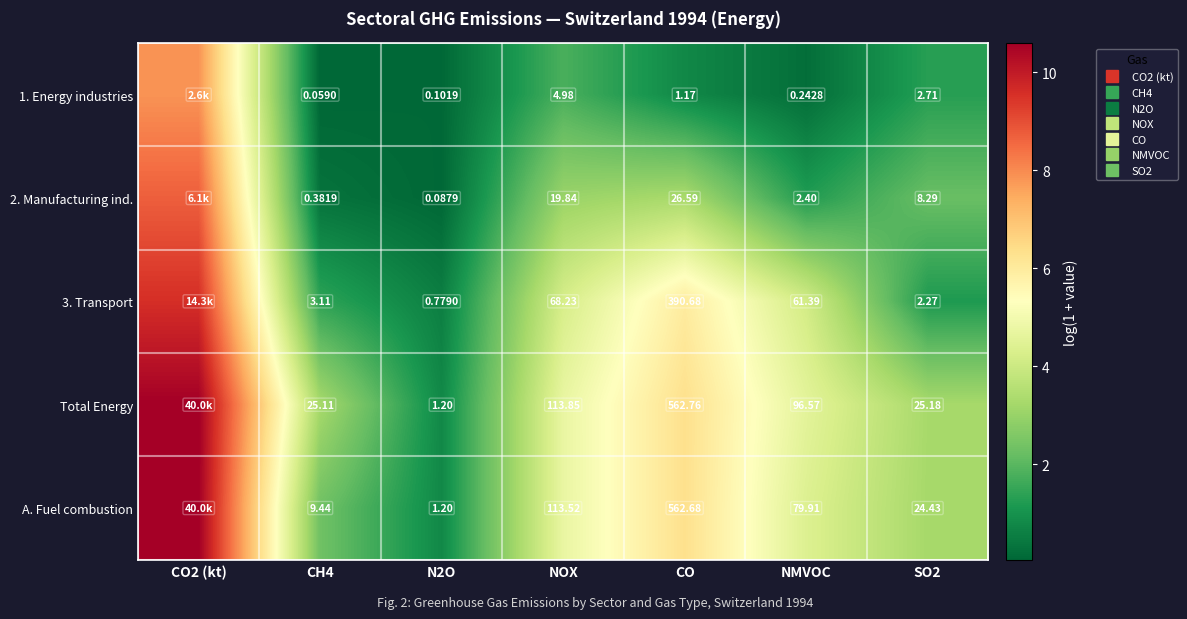

What is the difference between the maximum and second lowest values in the 1. Energy industries series?

7.8